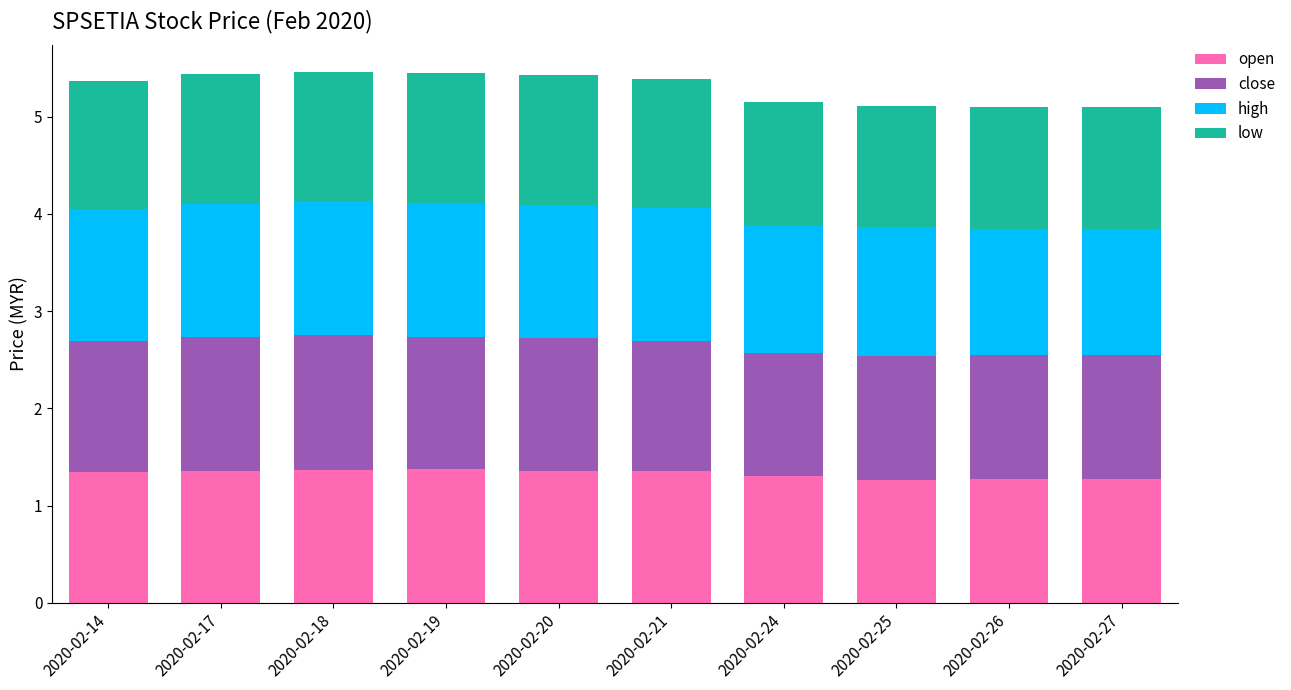

What are all the series names shown in the legend?

open, close, high, low